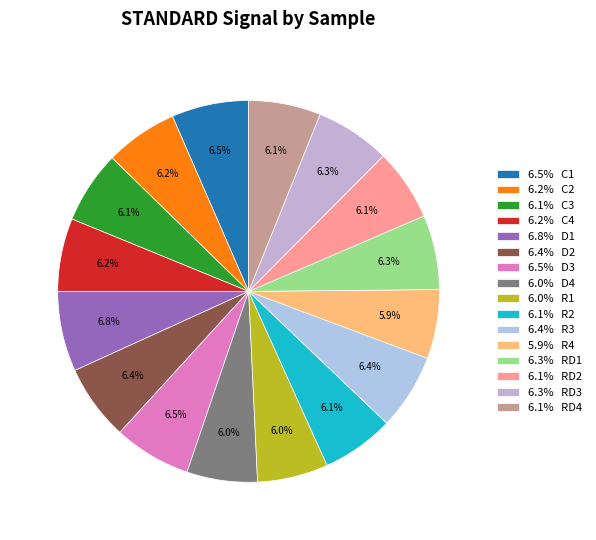

How many slices are in this pie chart?

16